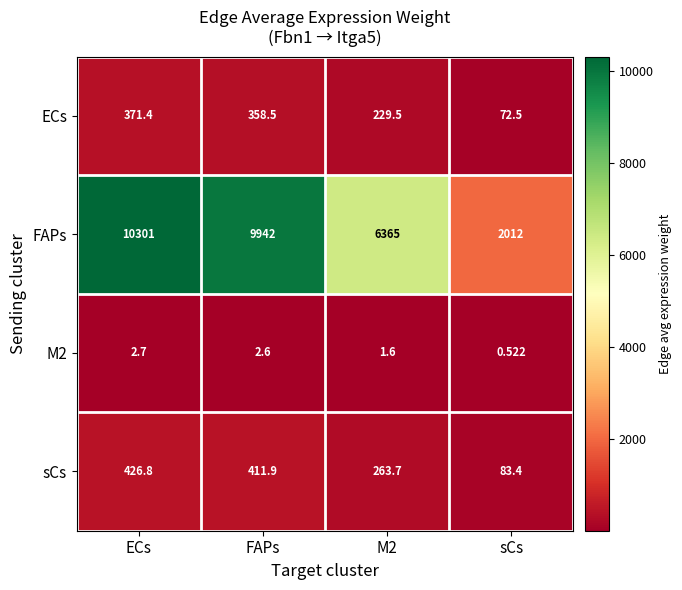

How many series are shown in this chart?

4